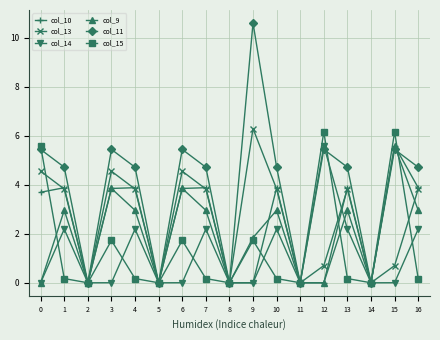

How many interior local peaks does the col_14 series have?

5